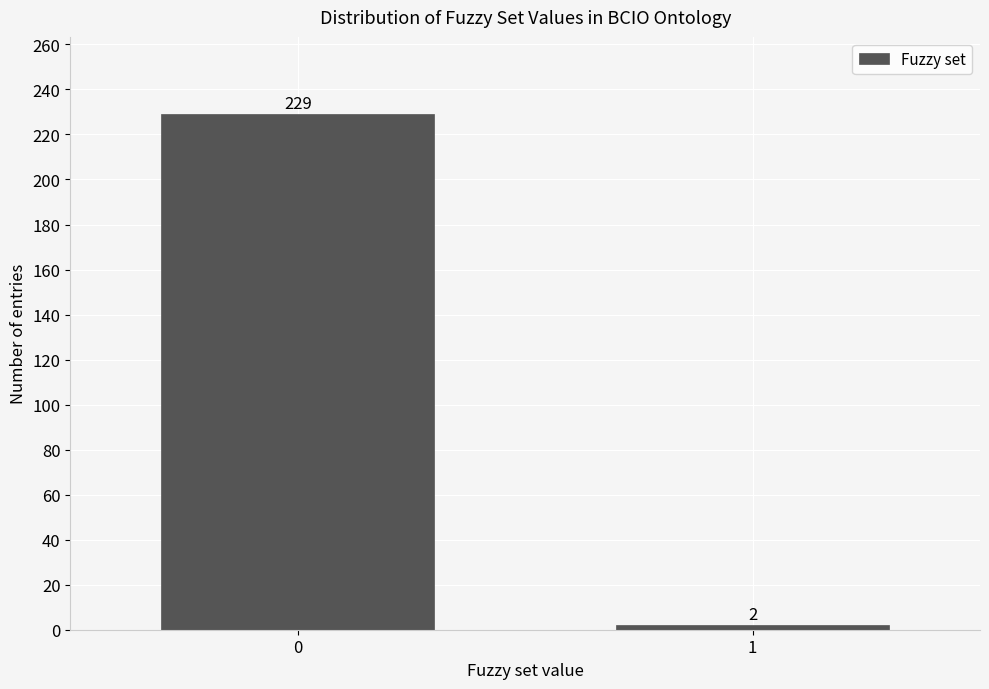

Reading left to right, what are all the values shown in this chart?

229	2